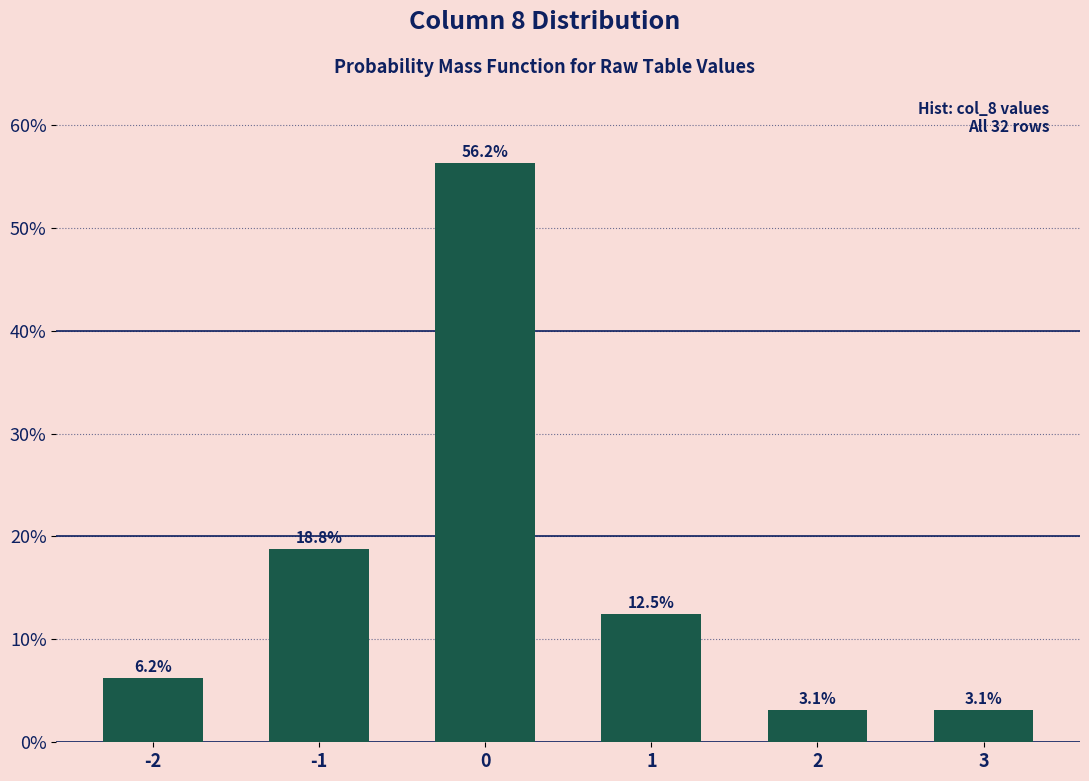

Does the chart contain any negative values?

No